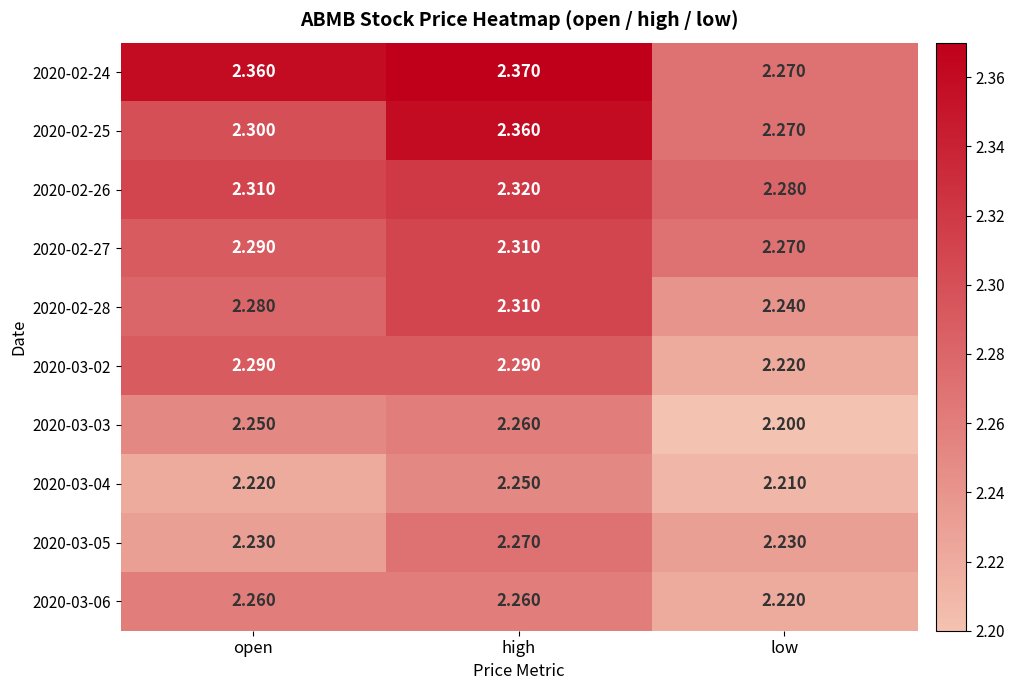

Which series has the widest spread of values?

2020-02-24